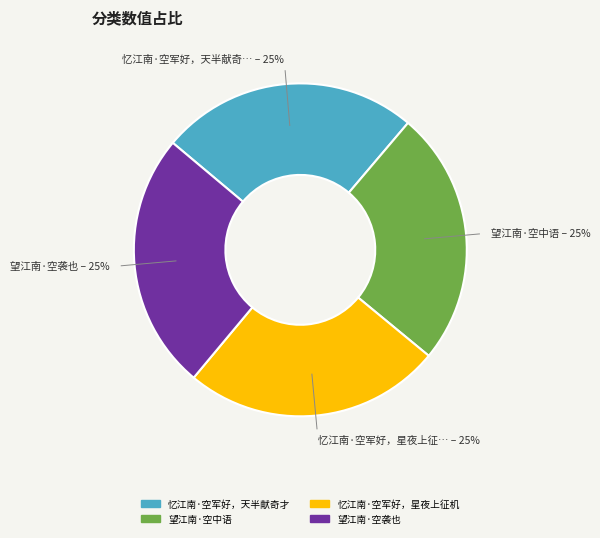

Is it true that 忆江南·空军好，星夜上征机 is 31% of the pie?

False